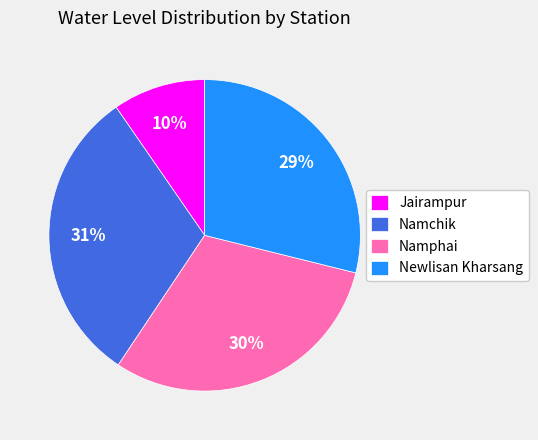

What is the ratio of the value at Namphai to the value at Namchik?

1.0